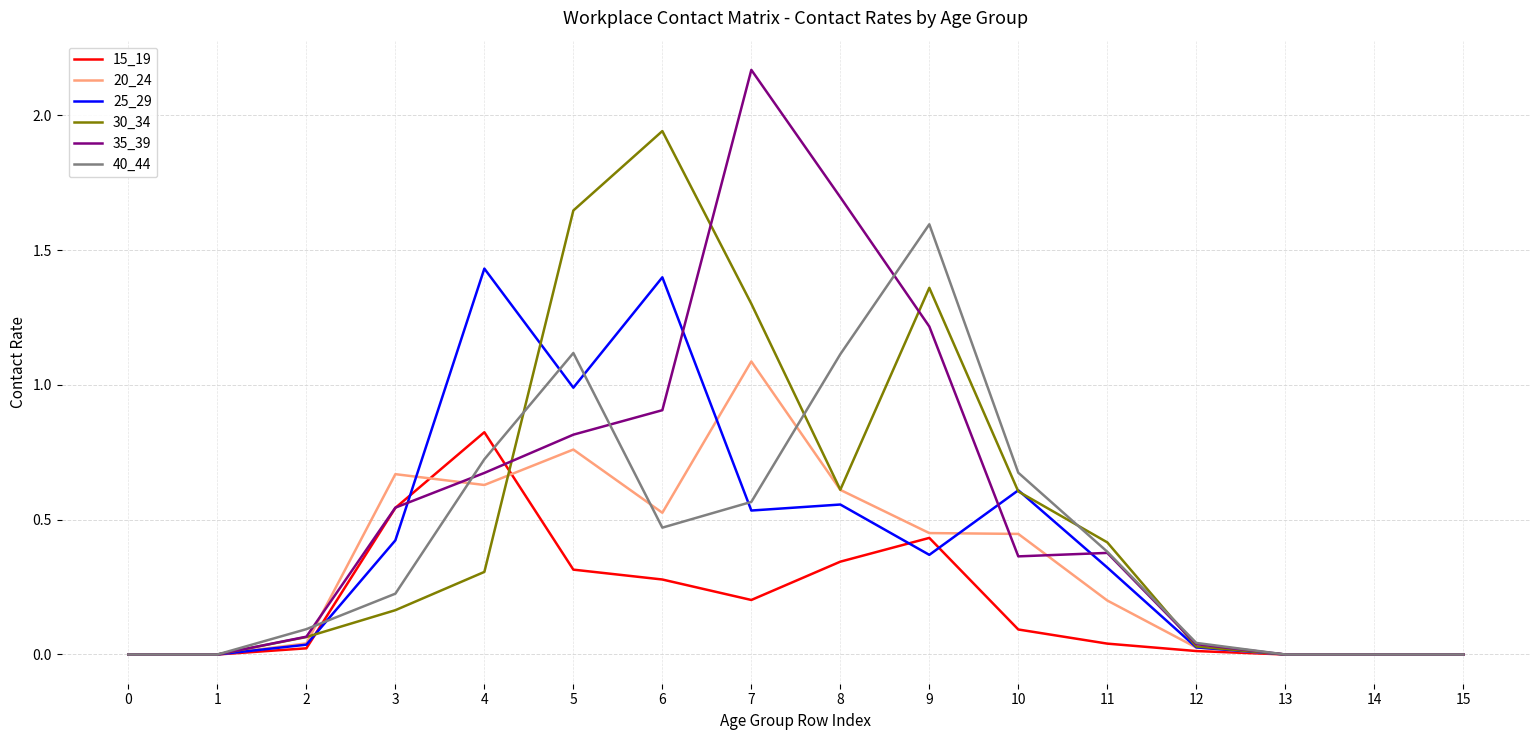

True or false: 35_39 has a value of 0.0 at 14.

True